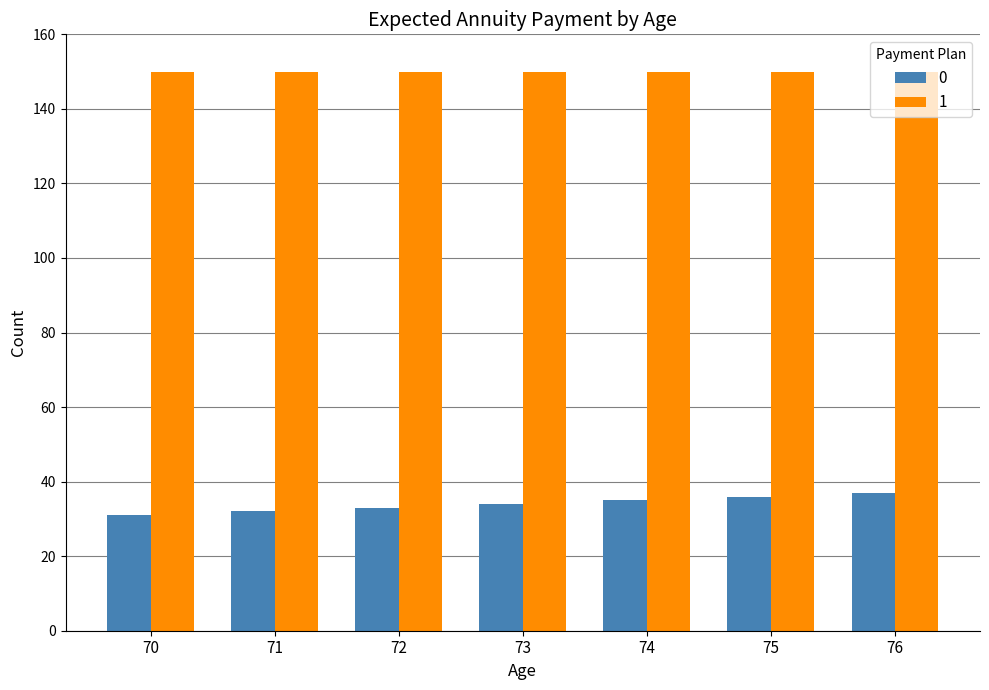

Does the chart contain stacked bars?

No